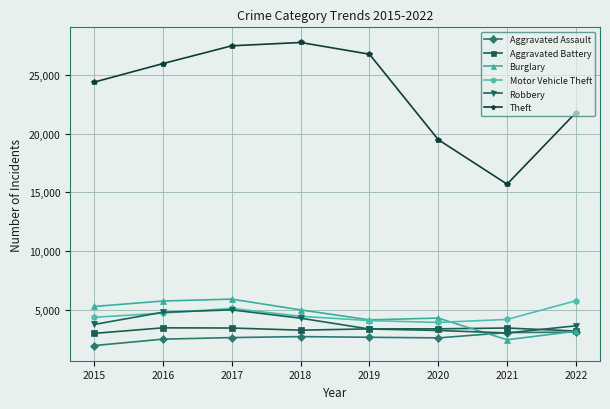

At which category is the sum across all series the highest?

2017